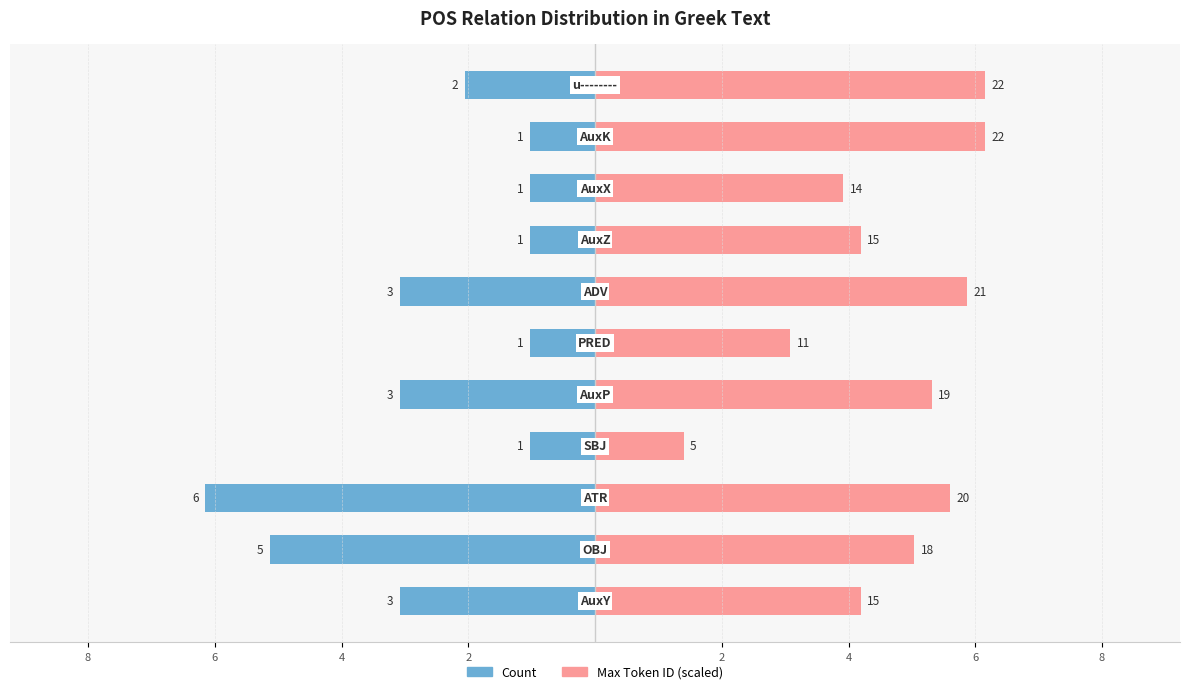

How many data points in Count are above -2?

5